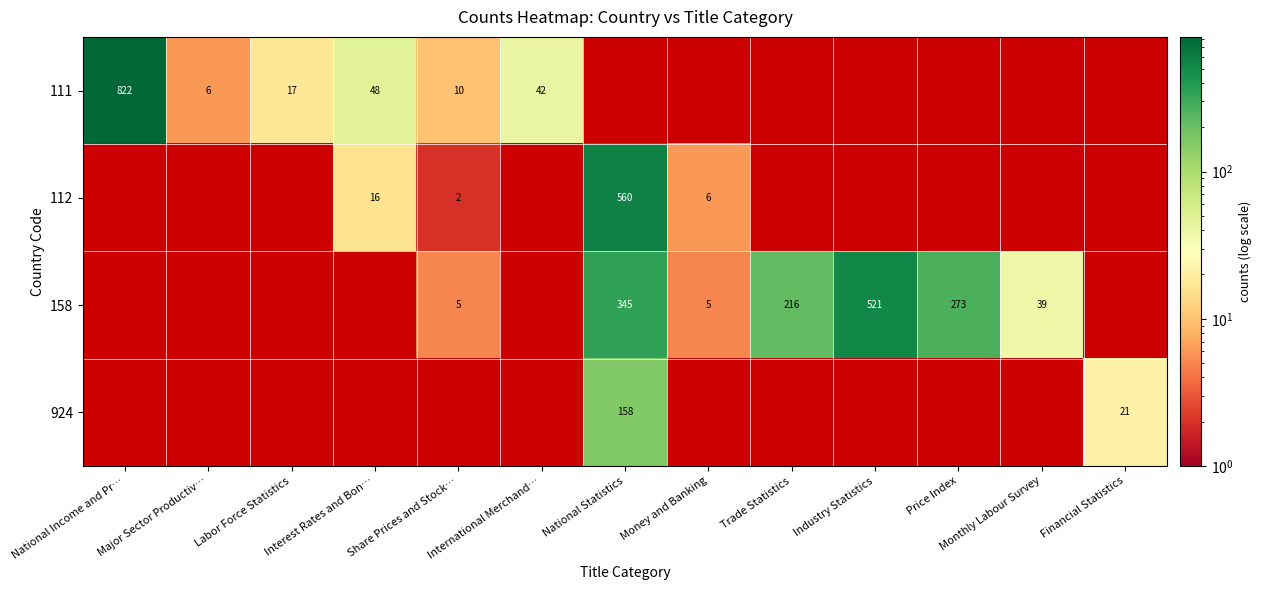

At how many categories does at least one series exceed 131?

5